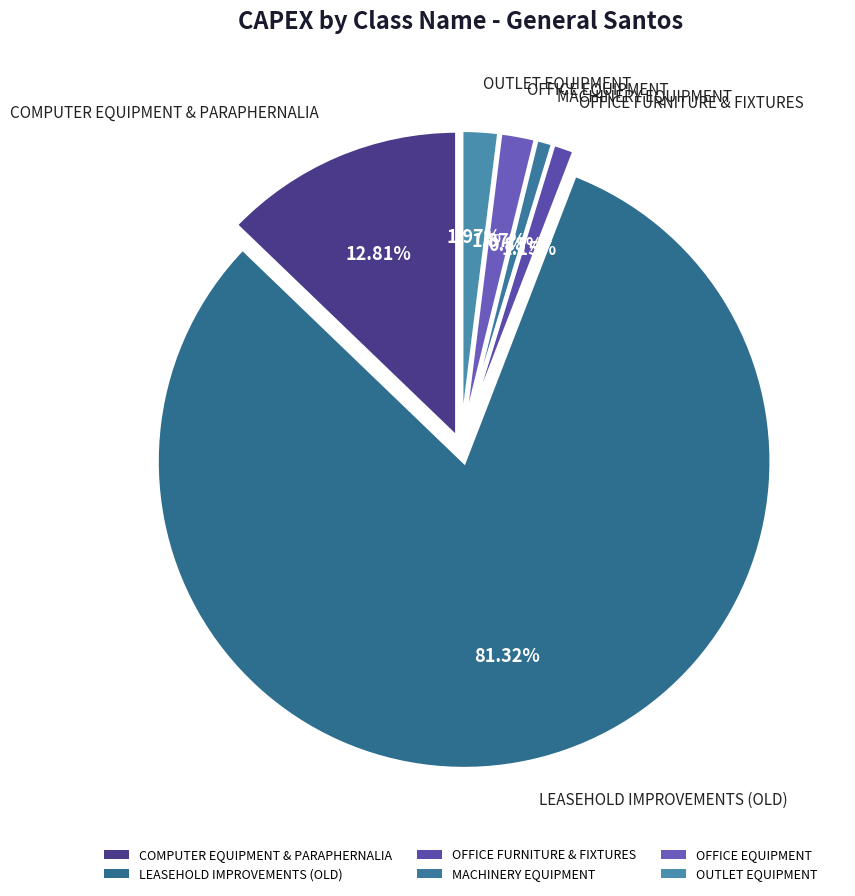

What is the ratio of the value at MACHINERY EQUIPMENT to the value at OUTLET EQUIPMENT?

0.4